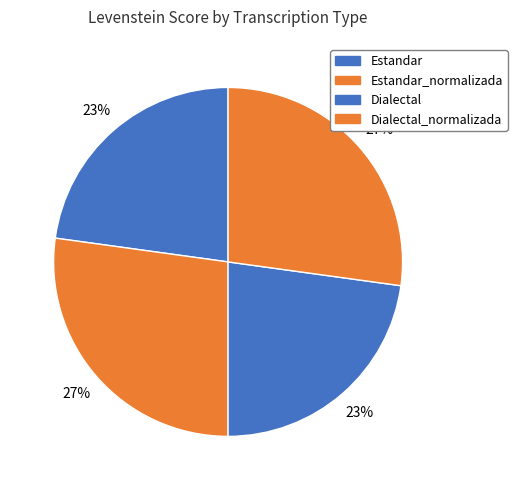

What percentage is NOT represented by Dialectal_normalizada?

72.8%